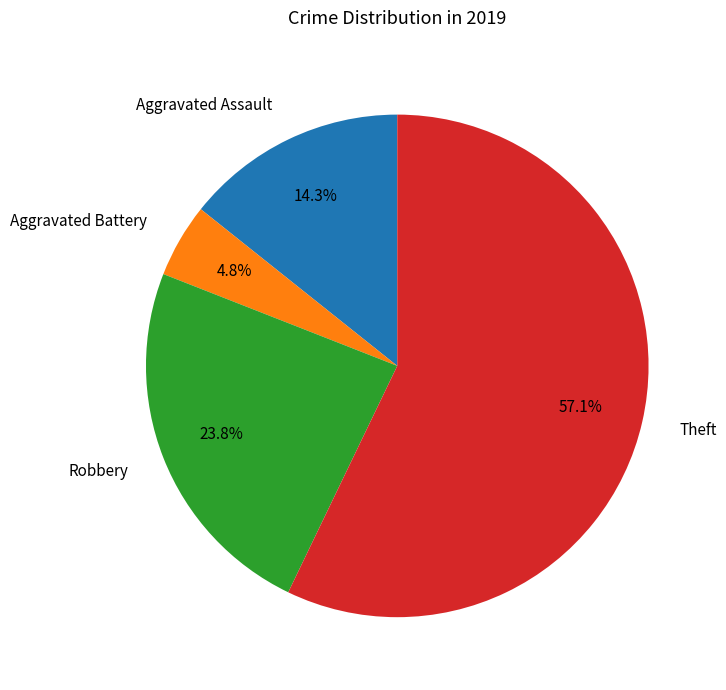

Between Aggravated Assault and Theft, which is larger?

Theft